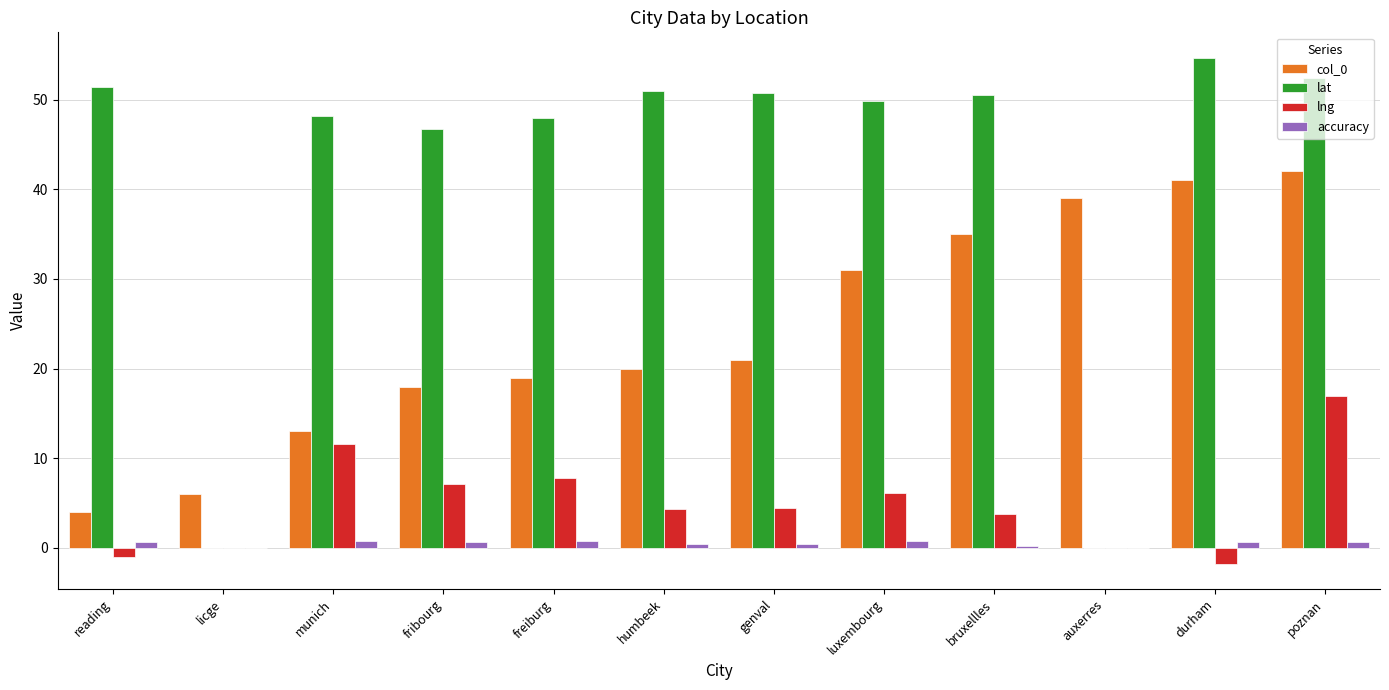

What is the average value of the lng series?

5.0